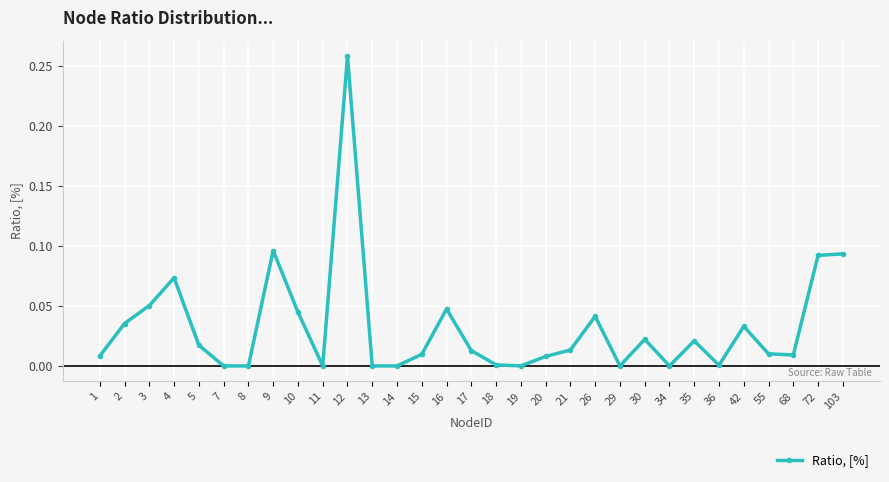

How many categories are shown in the chart?

31